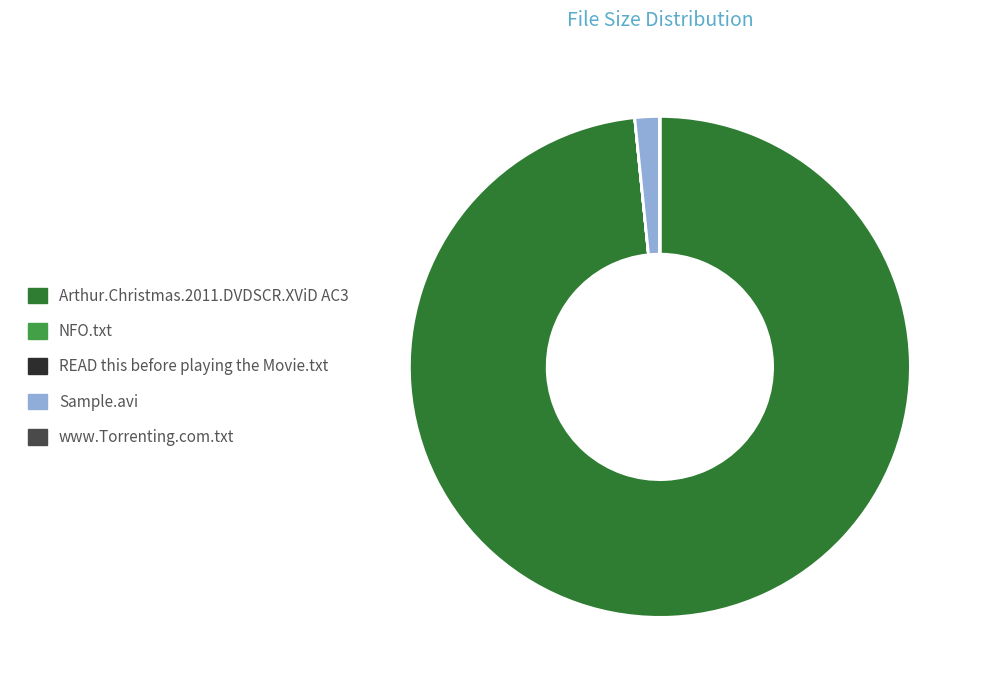

What is the majority slice?

Arthur.Christmas.2011.DVDSCR.XViD AC3